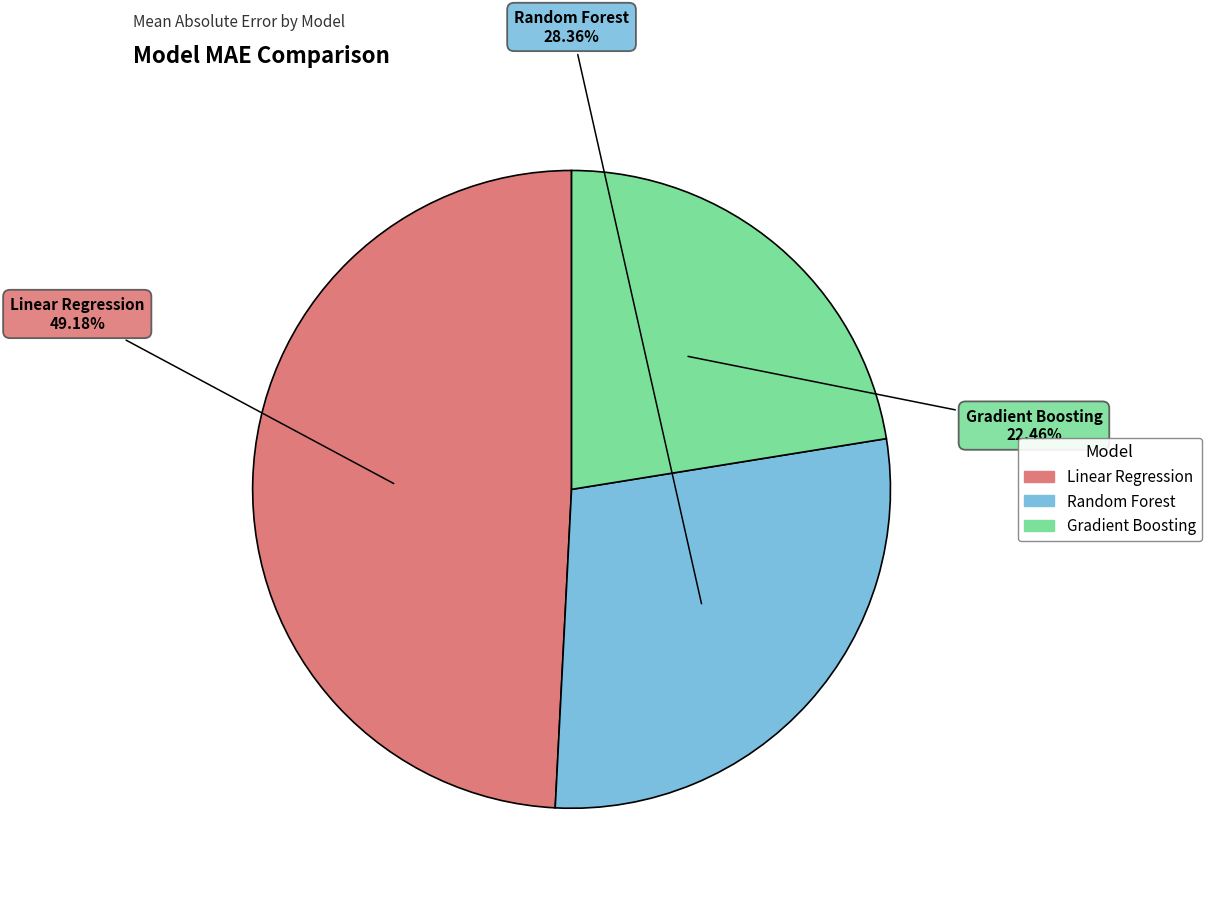

Combined, what portion of the pie is Linear Regression and Random Forest?

77.5%